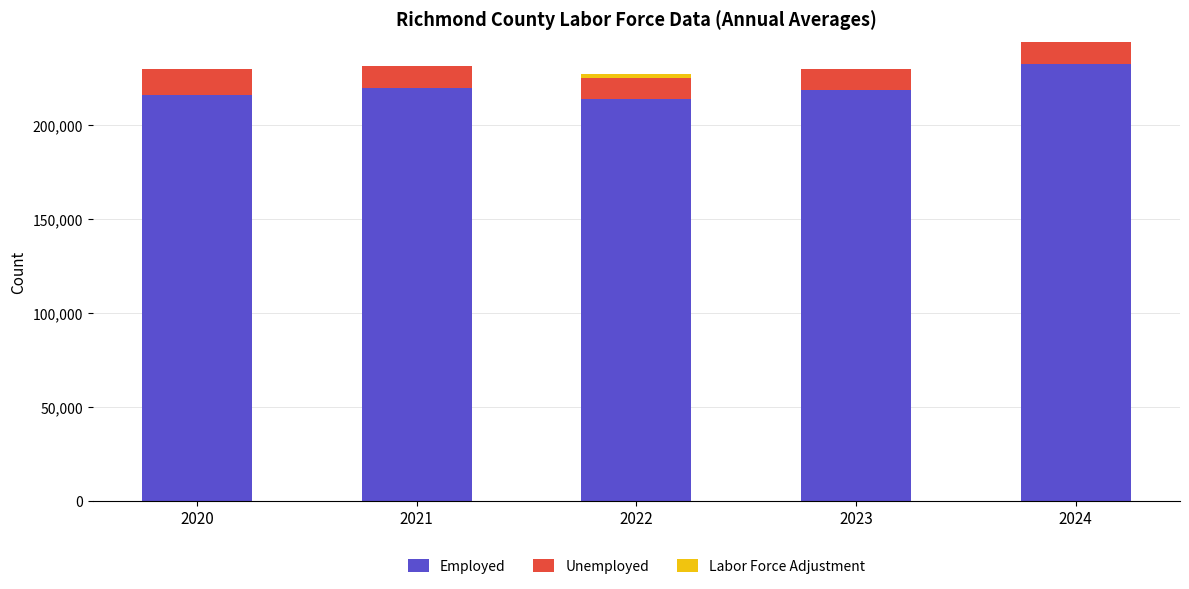

The Employed series shows 65416 at 2020. True or false?

False